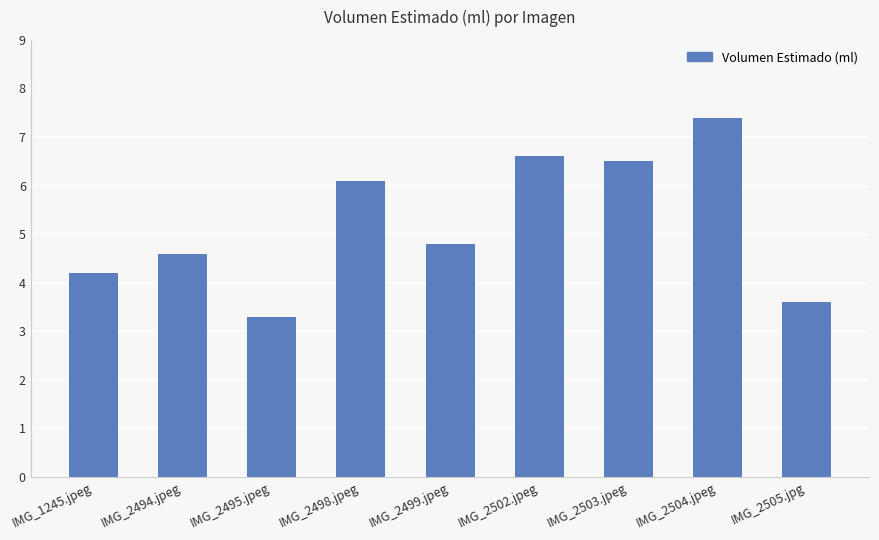

What is the sum of the values at IMG_2504.jpeg and IMG_2498.jpeg?

13.5